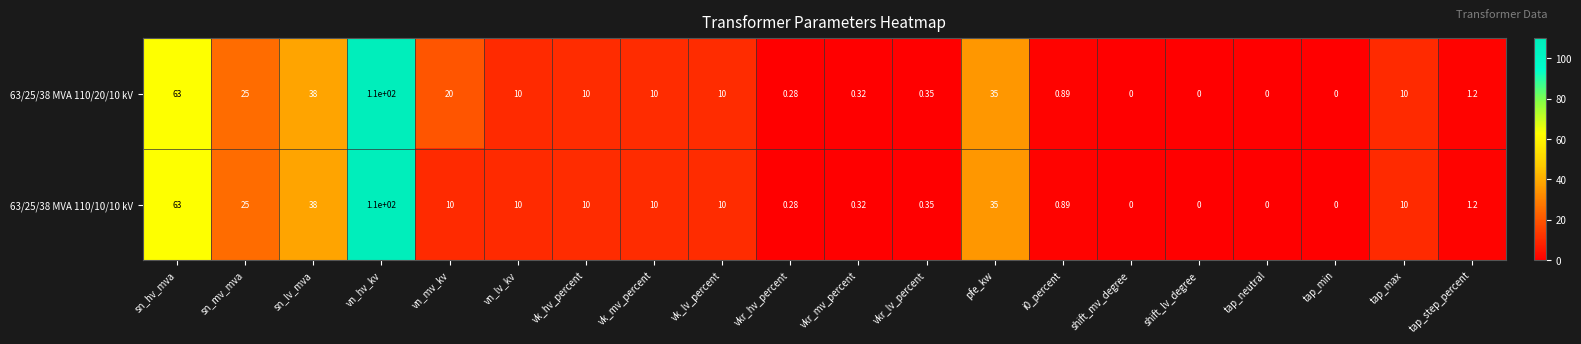

At which label does 63/25/38 MVA 110/10/10 kV reach its peak?

vn_hv_kv